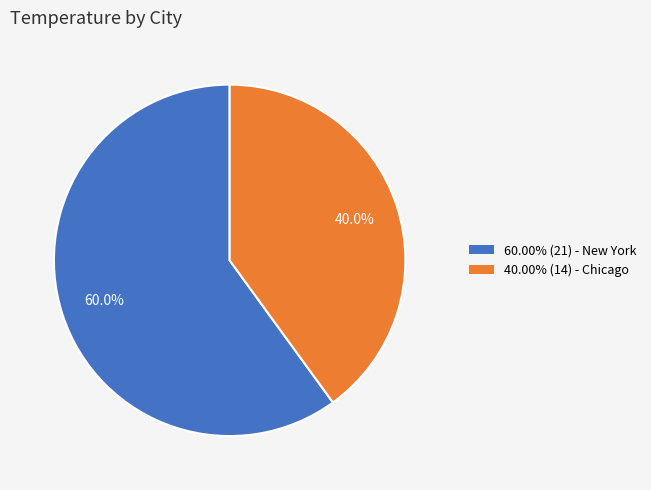

How many slices are in this pie chart?

2